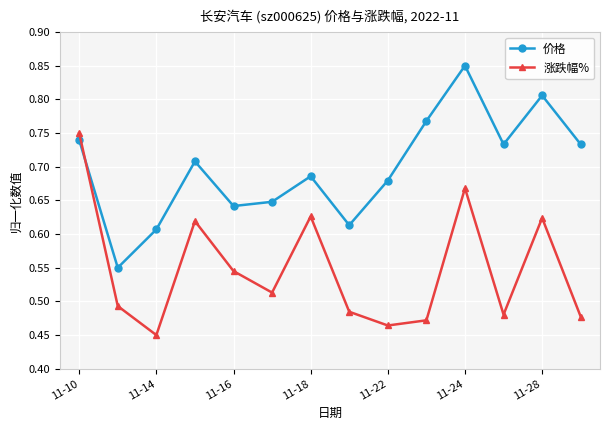

List the series in order of their overall mean, lowest first.

涨跌幅%, 价格